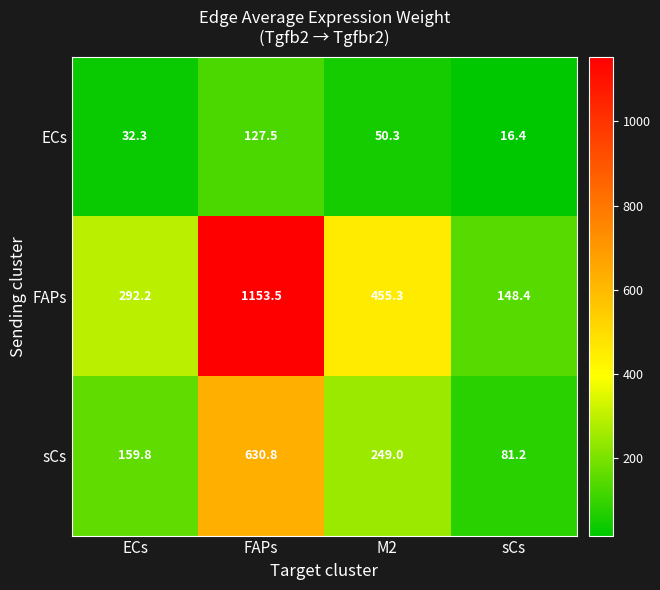

True or false: sCs has a value of 1122.4 at FAPs.

False